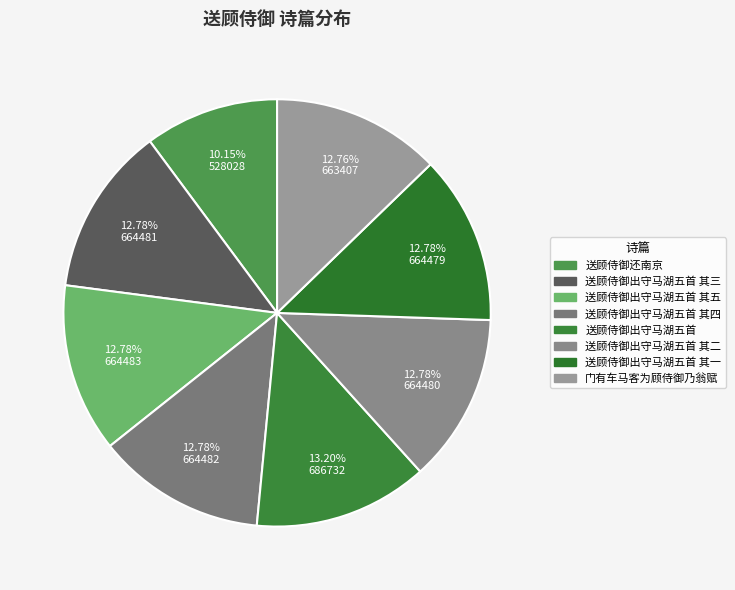

How much of the chart is everything except 送顾侍御出守马湖五首 其一?

87.2%